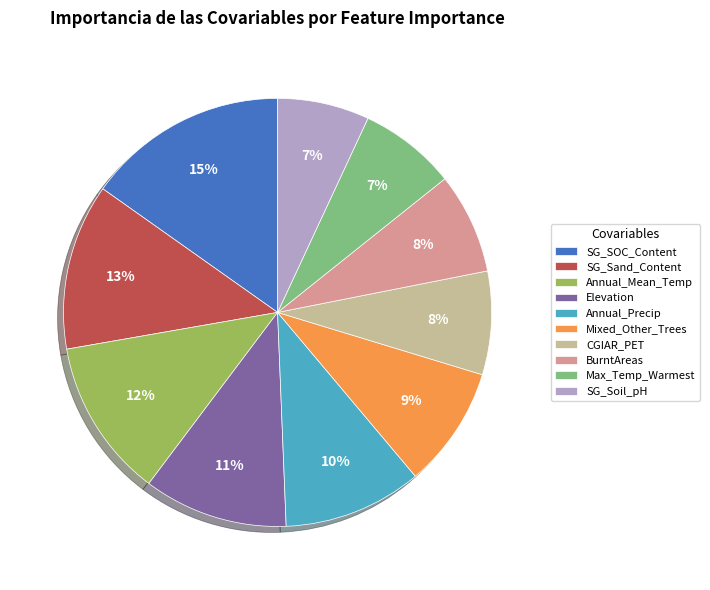

How many segments does this pie chart have?

10